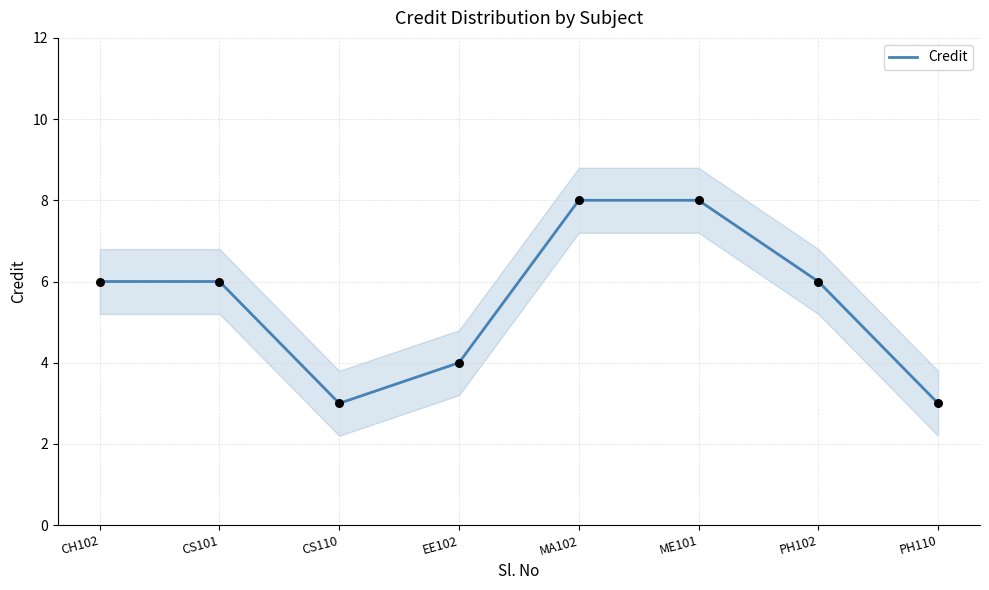

Which has a higher value, PH110 or ME101?

ME101